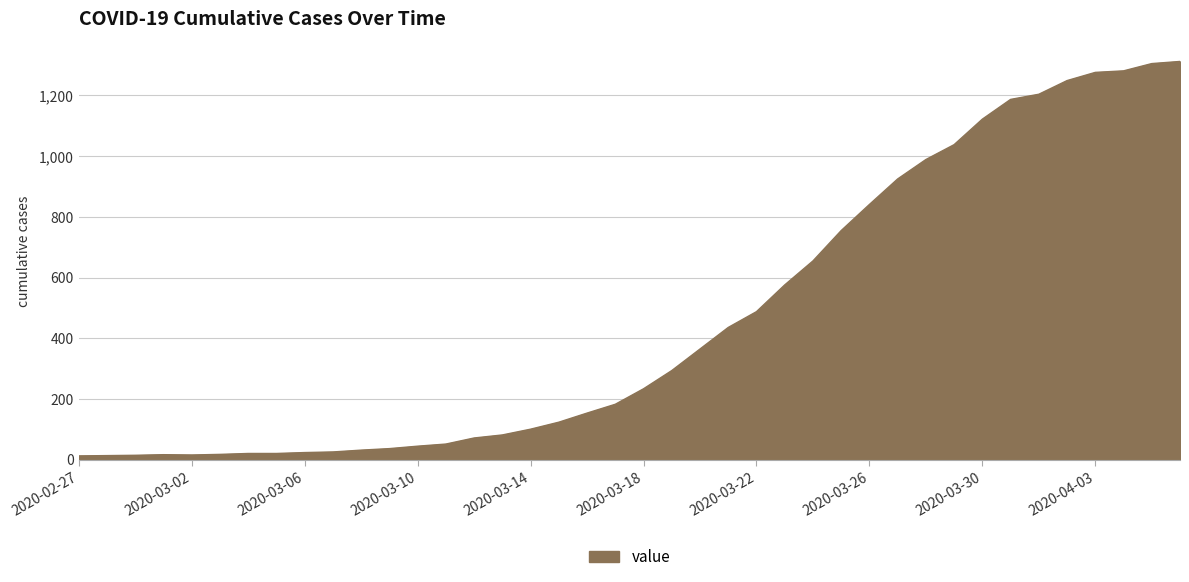

What is the difference between the maximum and minimum values?

1299